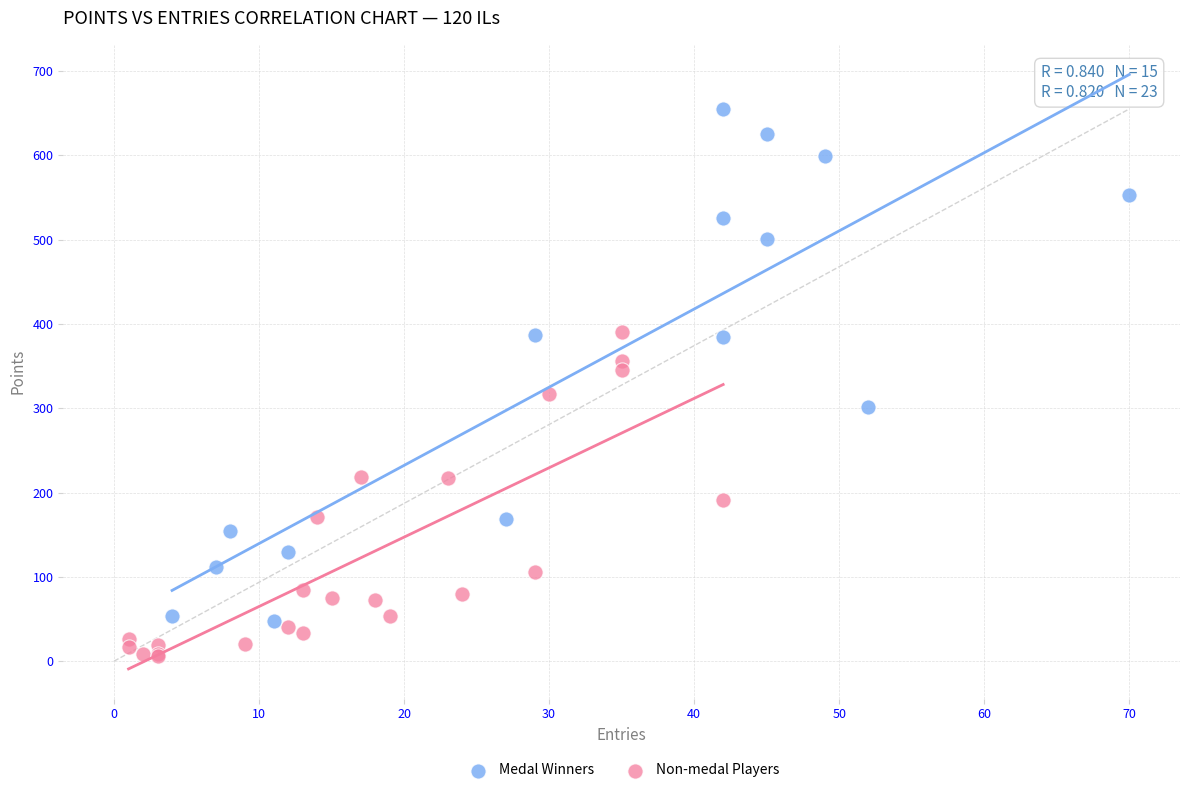

Which series reaches the maximum Y coordinate?

Medal Winners